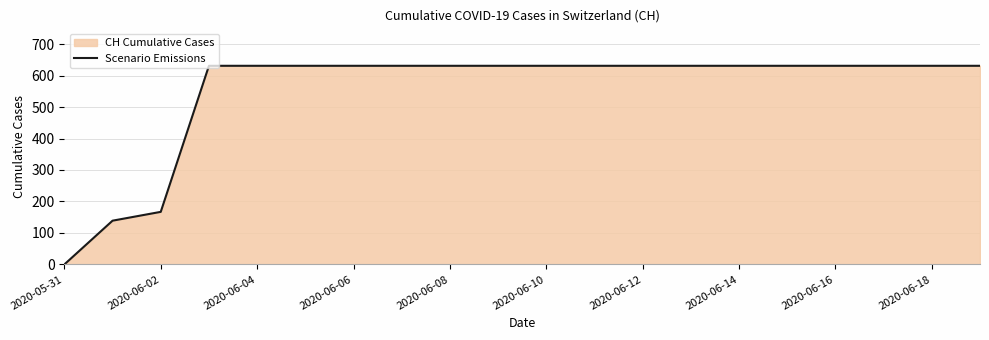

The chart shows a value of 188 at 17. True or false?

False